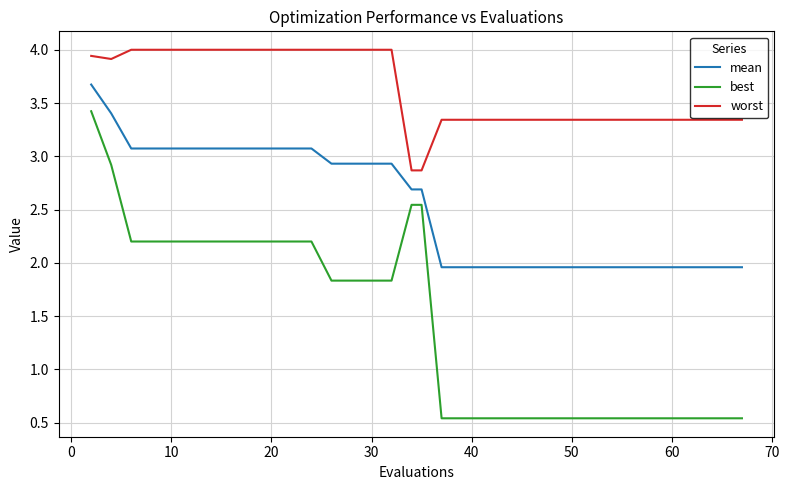

Is this an area chart (filled region under the line)?

No